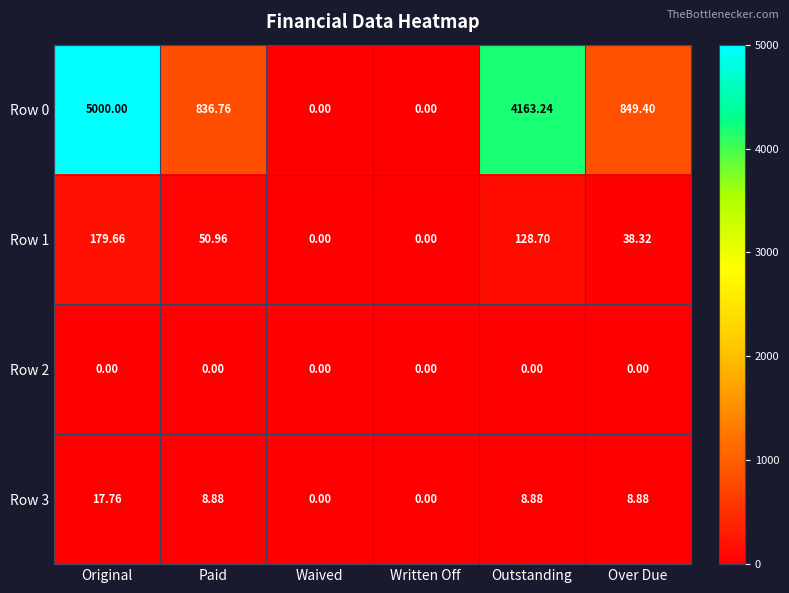

At which category is the sum across all series the highest?

Original